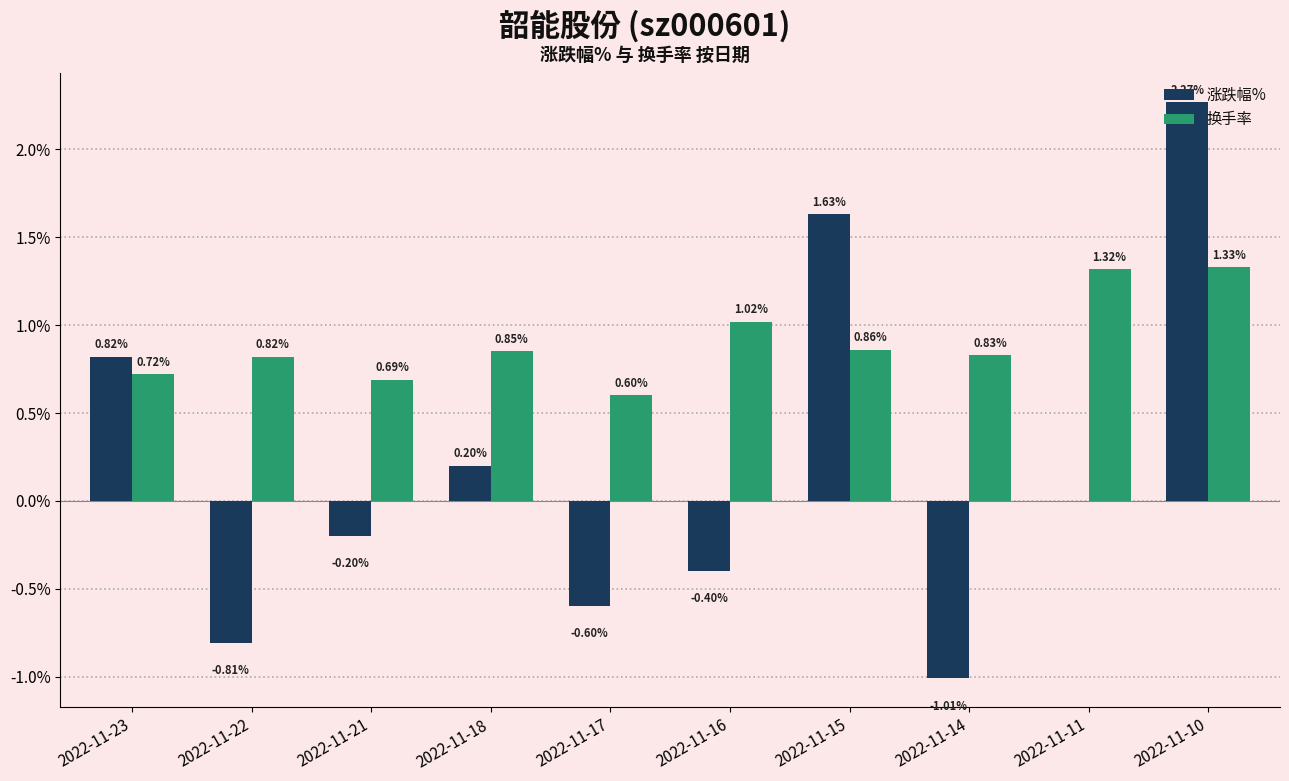

Is the value of 换手率 at 2022-11-11 greater than the value of 涨跌幅% at 2022-11-18?

Yes